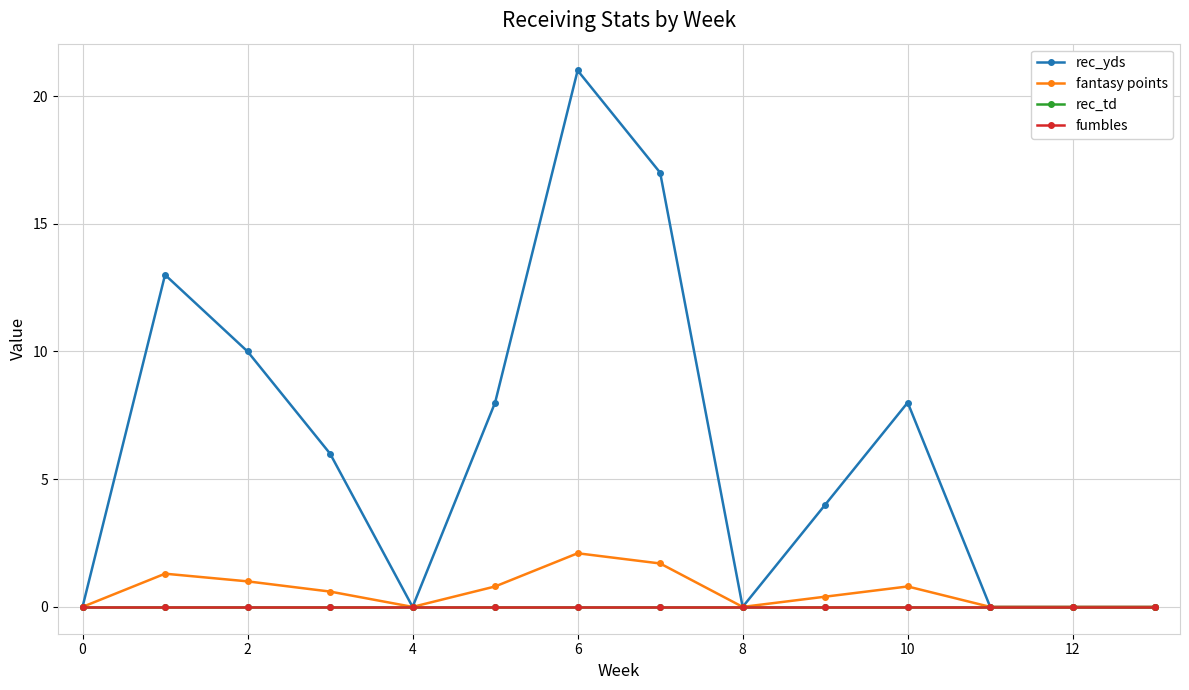

How many lines are shown in the chart?

4